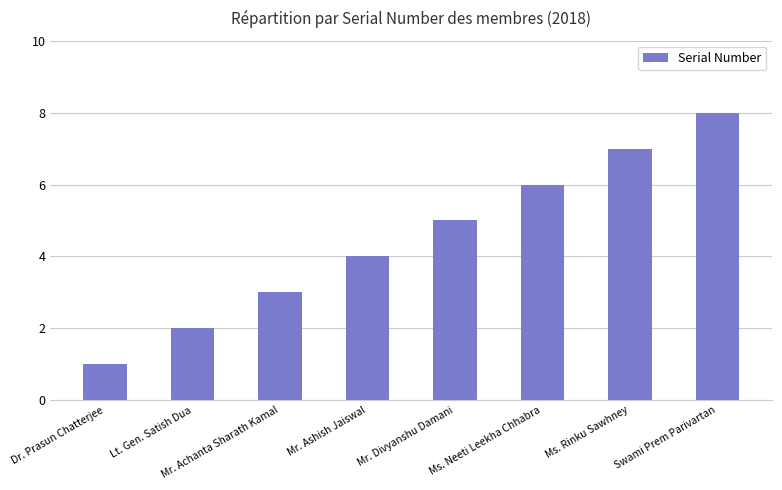

What value does the data have at Ms. Rinku Sawhney?

7